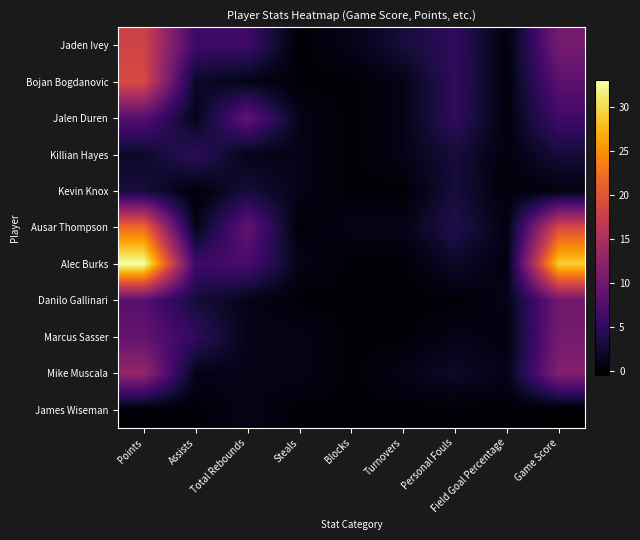

Which has a higher value, Assists or Steals?

Assists